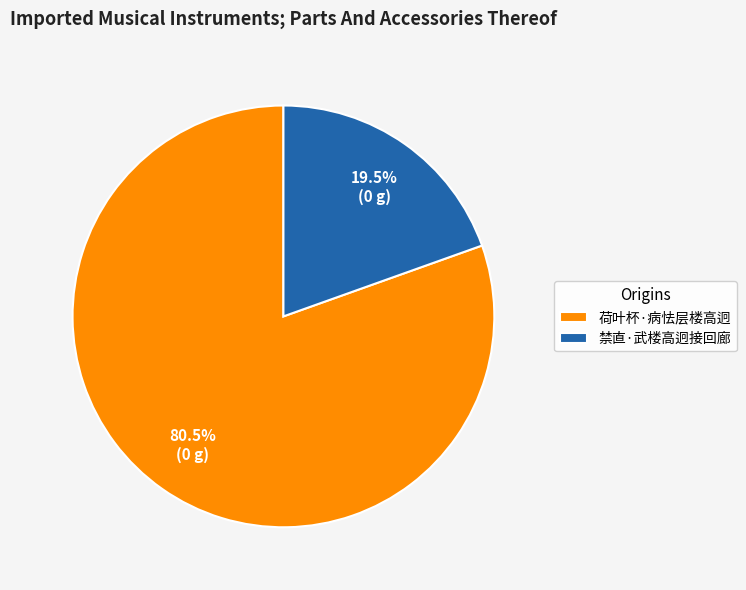

How many segments does this pie chart have?

2